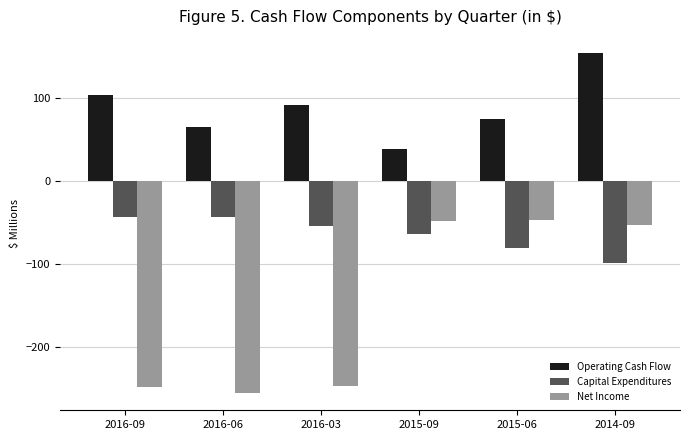

How many groups of bars are there?

6